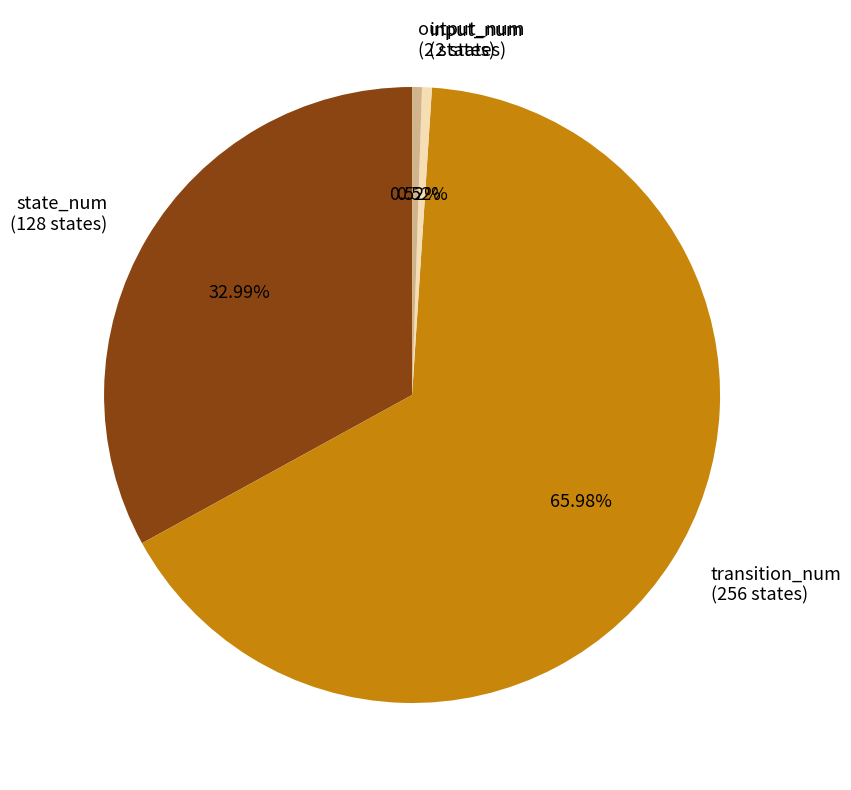

Between state_num (128 states) and input_num (2 states), which is larger?

state_num (128 states)